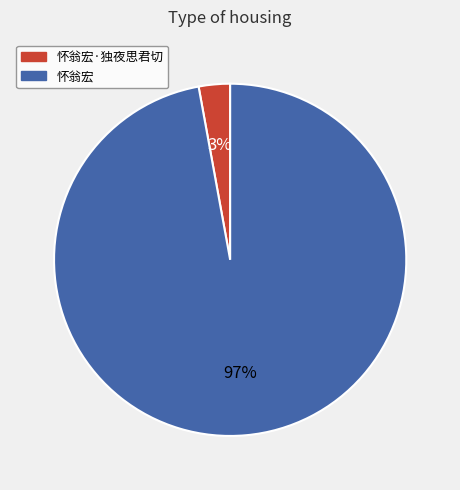

Is the sum of 怀翁宏 and 怀翁宏·独夜思君切 greater than half?

Yes